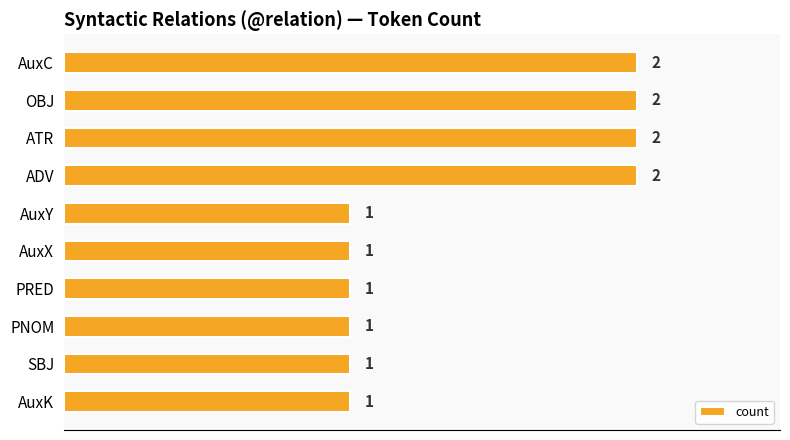

What is the label of the 2nd bar from the bottom?

SBJ